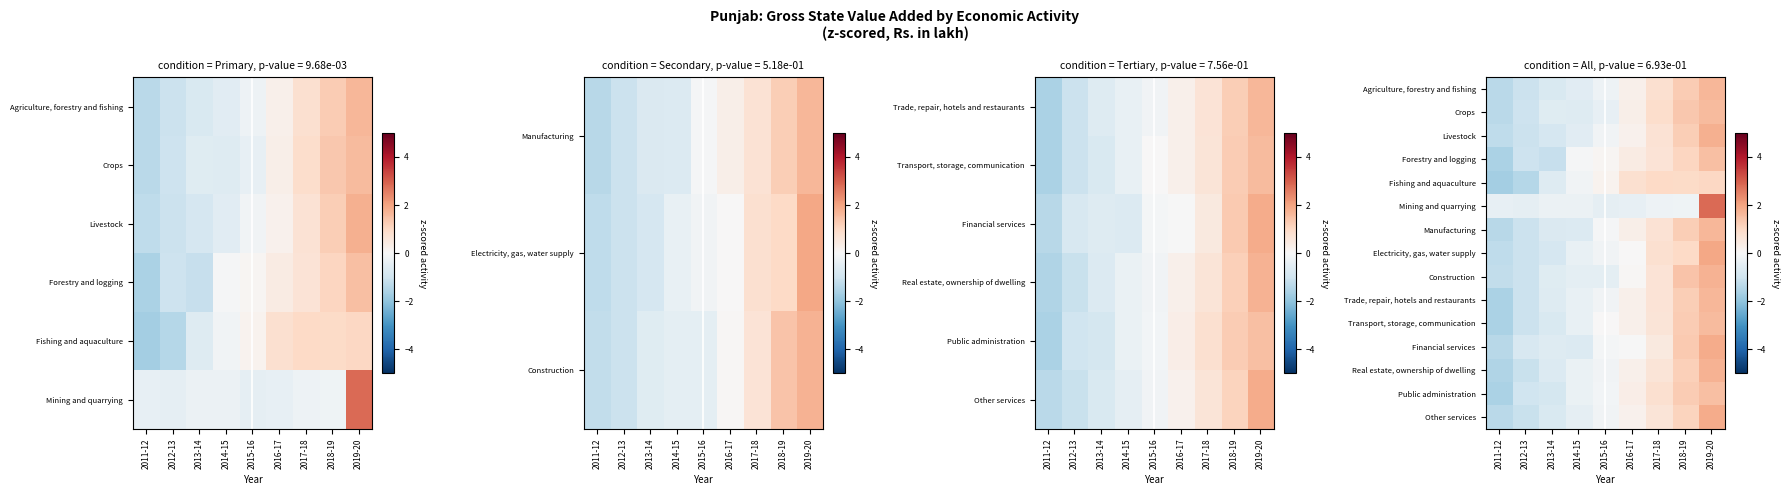

The Fishing and aquaculture series shows 0.8 at 2016-17. True or false?

True